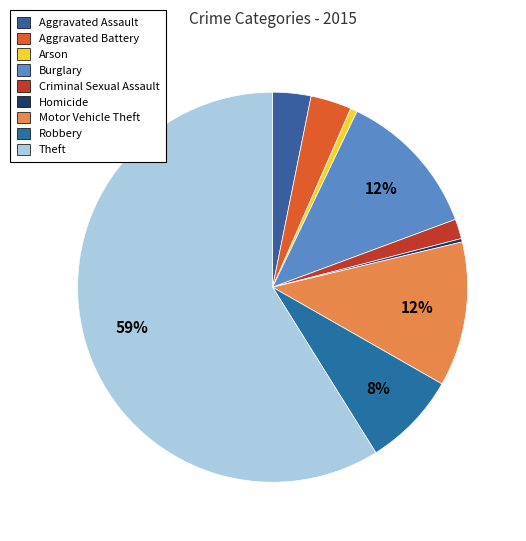

Which slice is the largest?

Theft